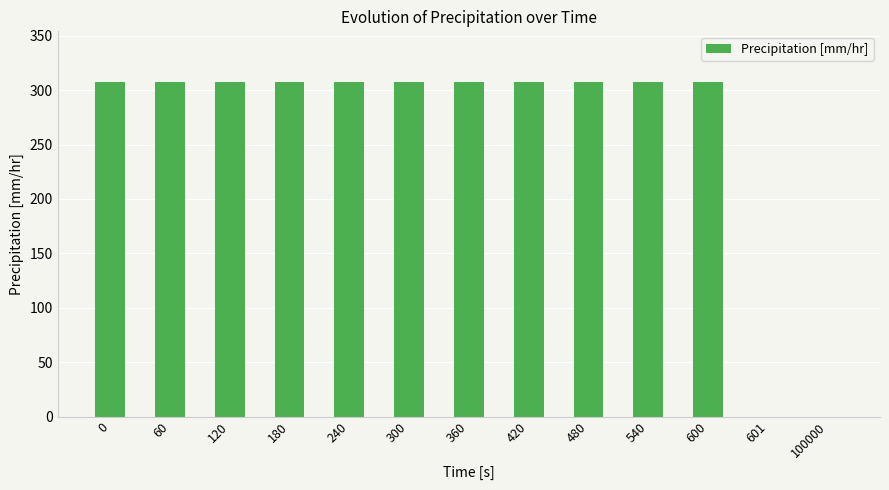

What is the maximum value shown in the chart?

307.8